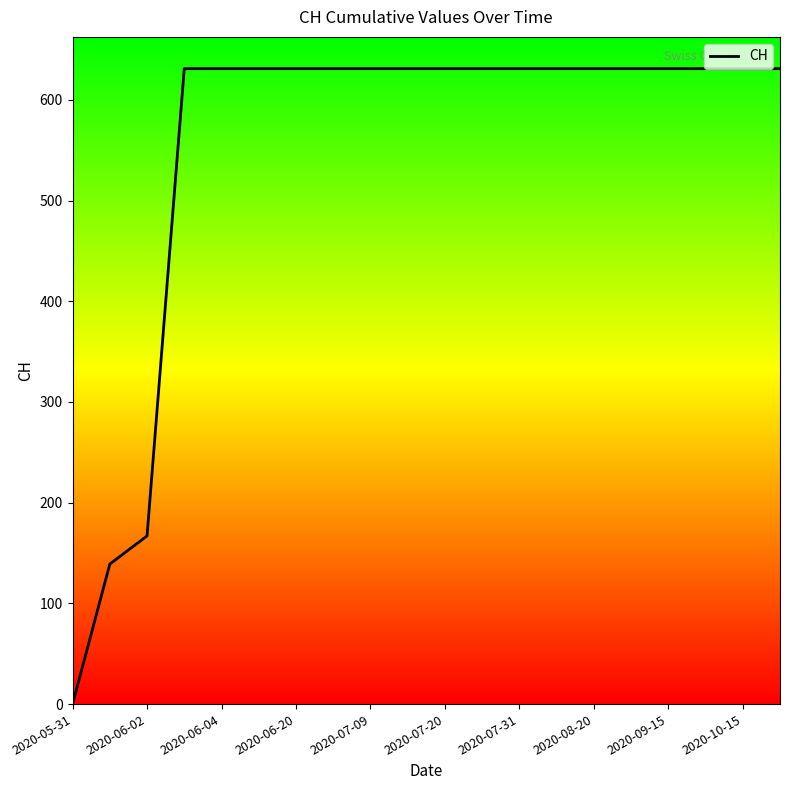

Reading left to right, list all the values displayed in this chart.

0	139	167	631	631	631	631	631	631	631	631	631	631	631	631	631	631	631	631	631